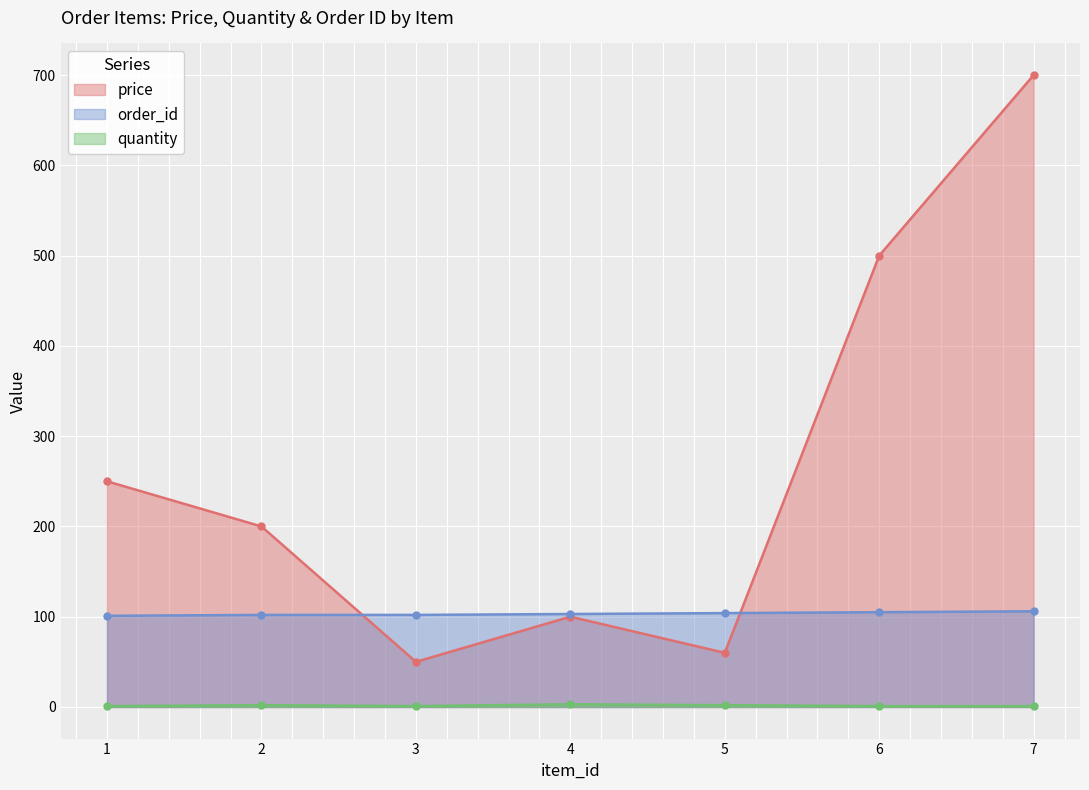

Reading left to right, extract all data points from this chart.

price: 1=250	2=200	3=50	4=100	5=60	6=500	7=700
quantity: 1=1	2=2	3=1	4=3	5=2	6=1	7=1
order_id: 1=101	2=102	3=102	4=103	5=104	6=105	7=106